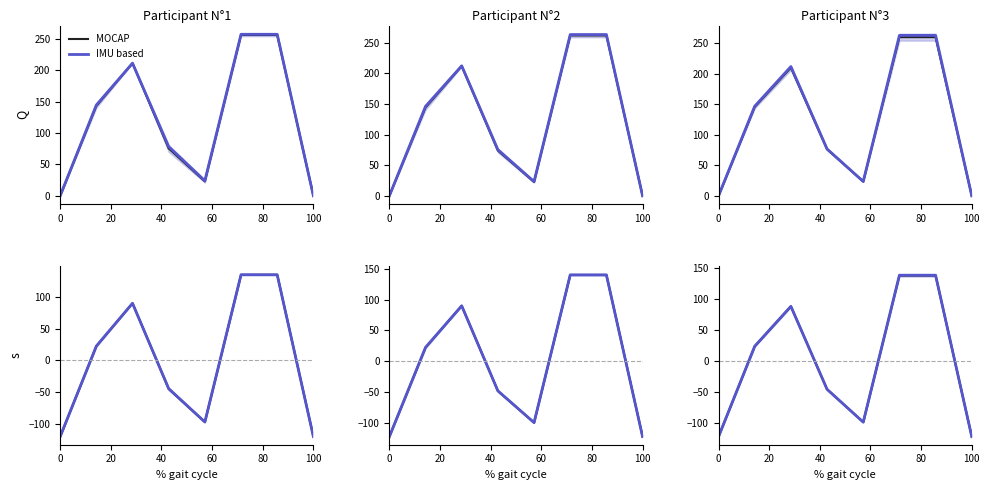

Which series has the largest total across all categories?

IMU based